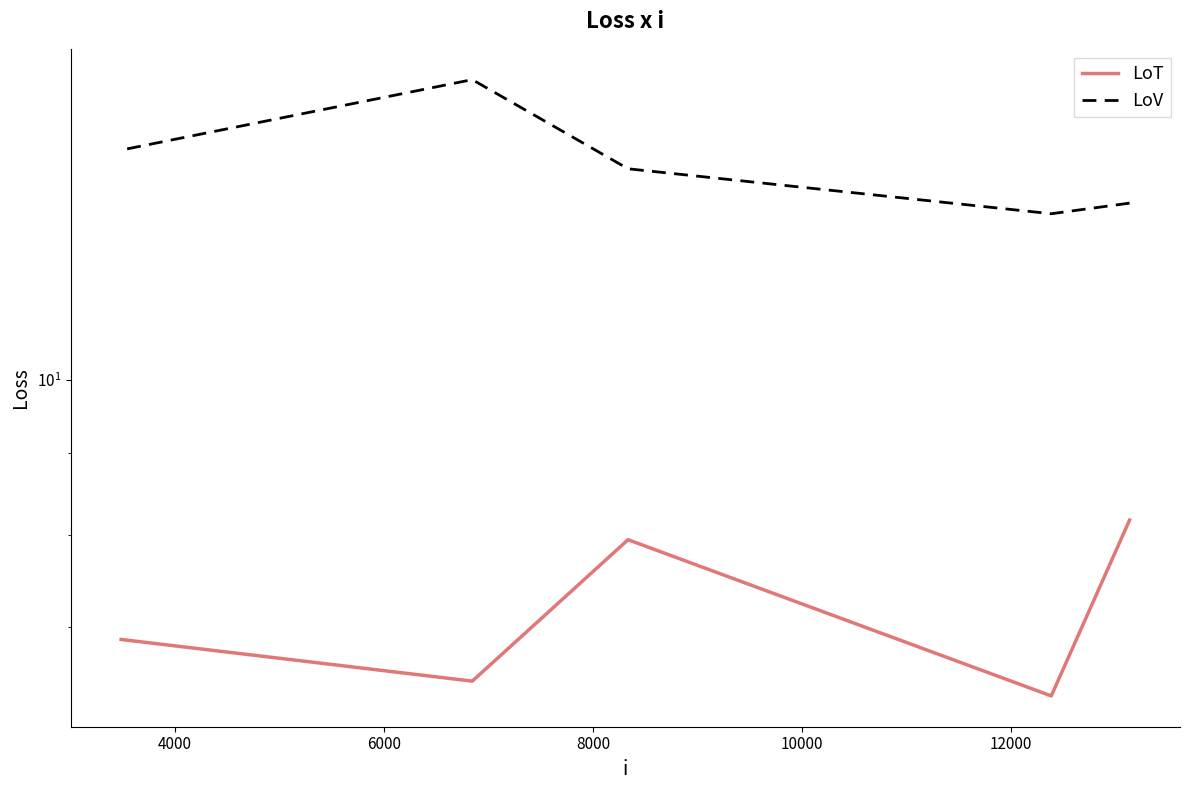

True or false: LoV and LoT cross at least once.

False